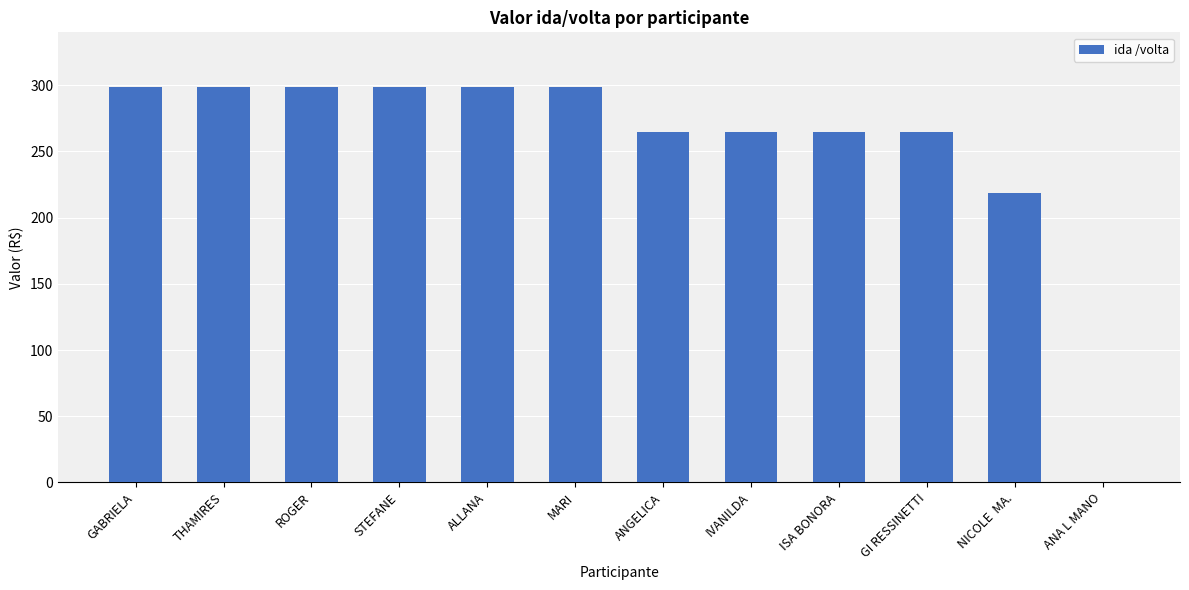

What is the average value?

255.9